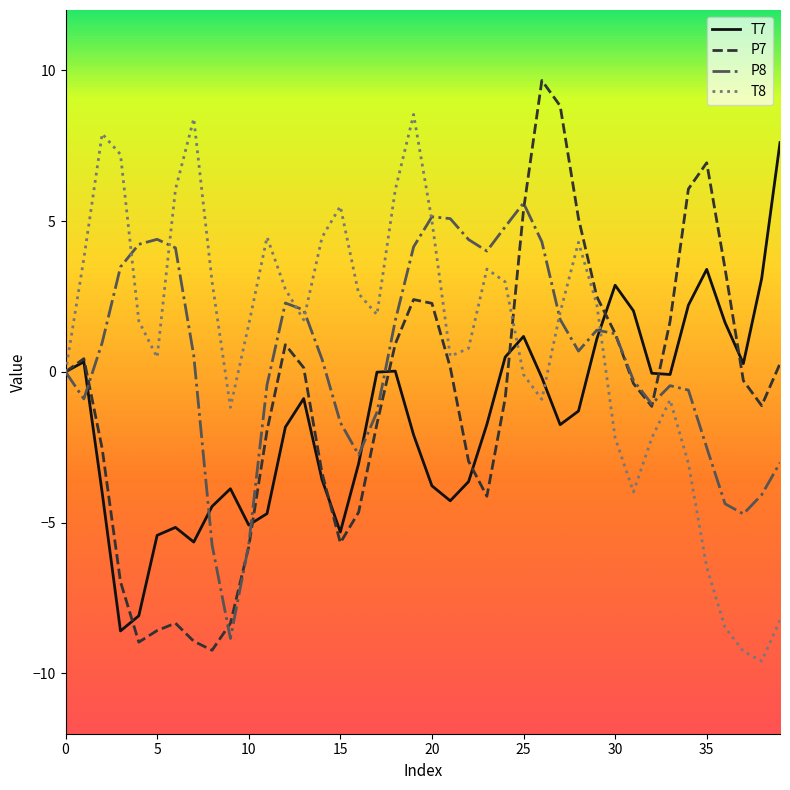

What is the sum of all T8 values?

42.6